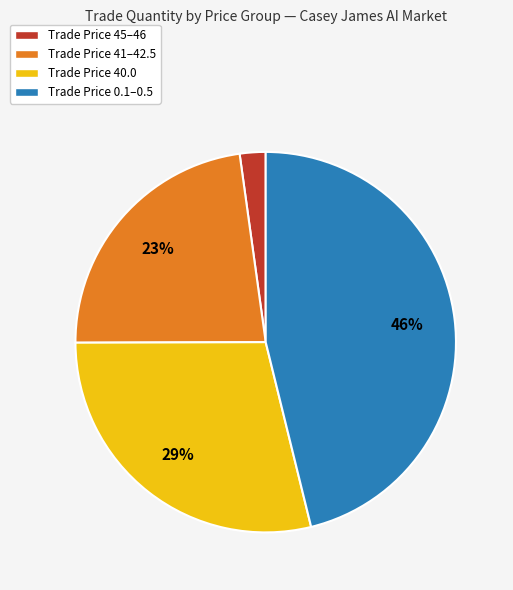

Count the number of slices in the pie.

4